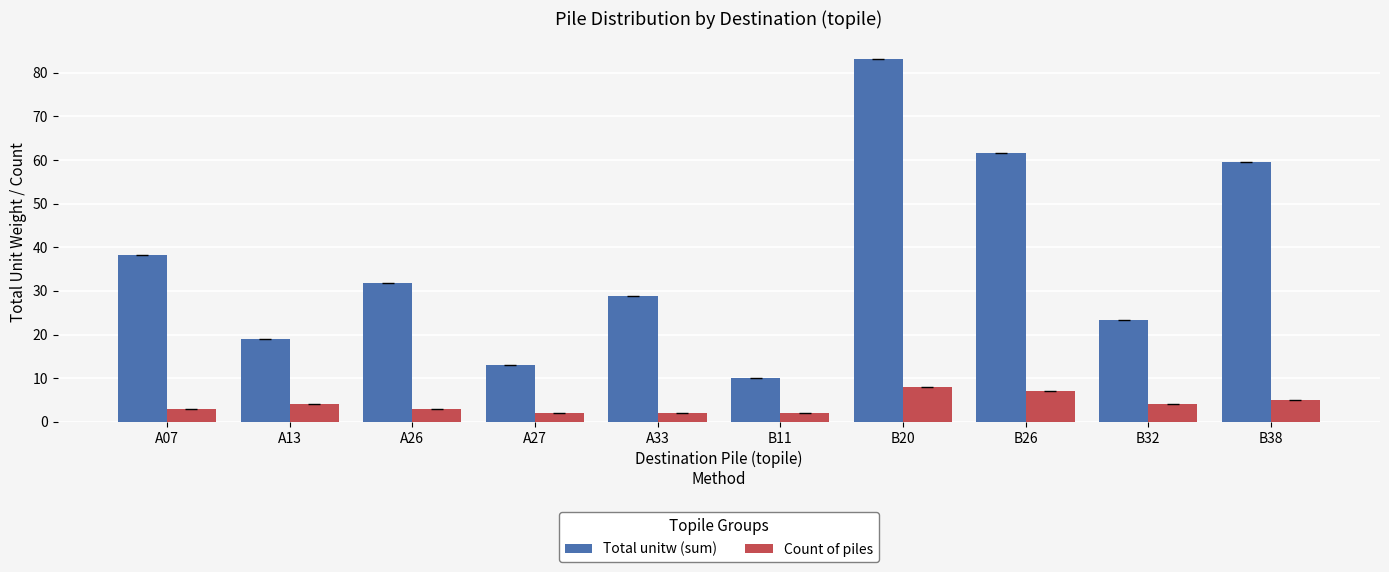

Which label corresponds to the largest value in the chart?

B20